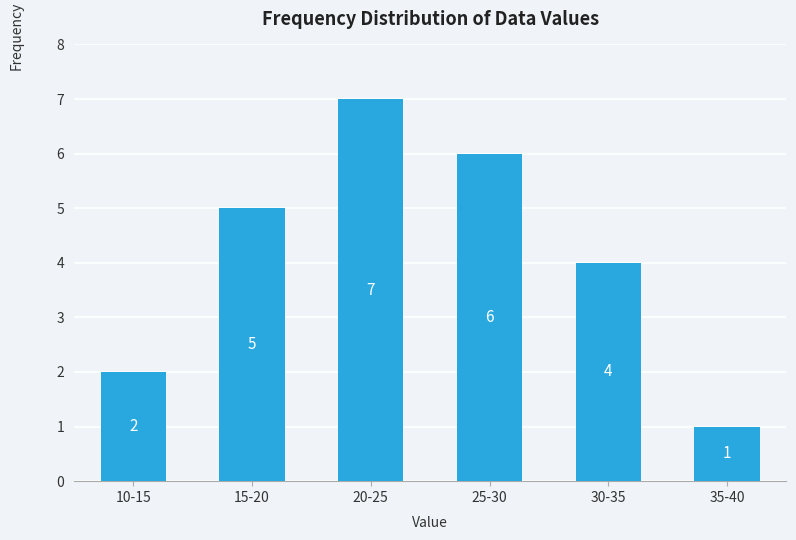

Reading left to right, transcribe all the data shown in this chart.

2	5	7	6	4	1